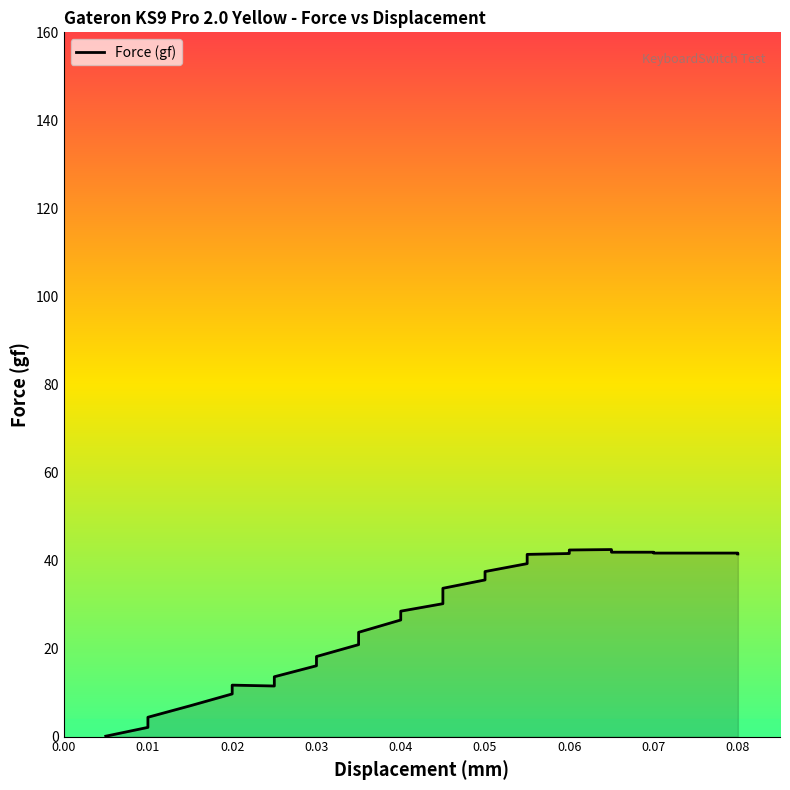

What is the greatest value displayed?

42.5